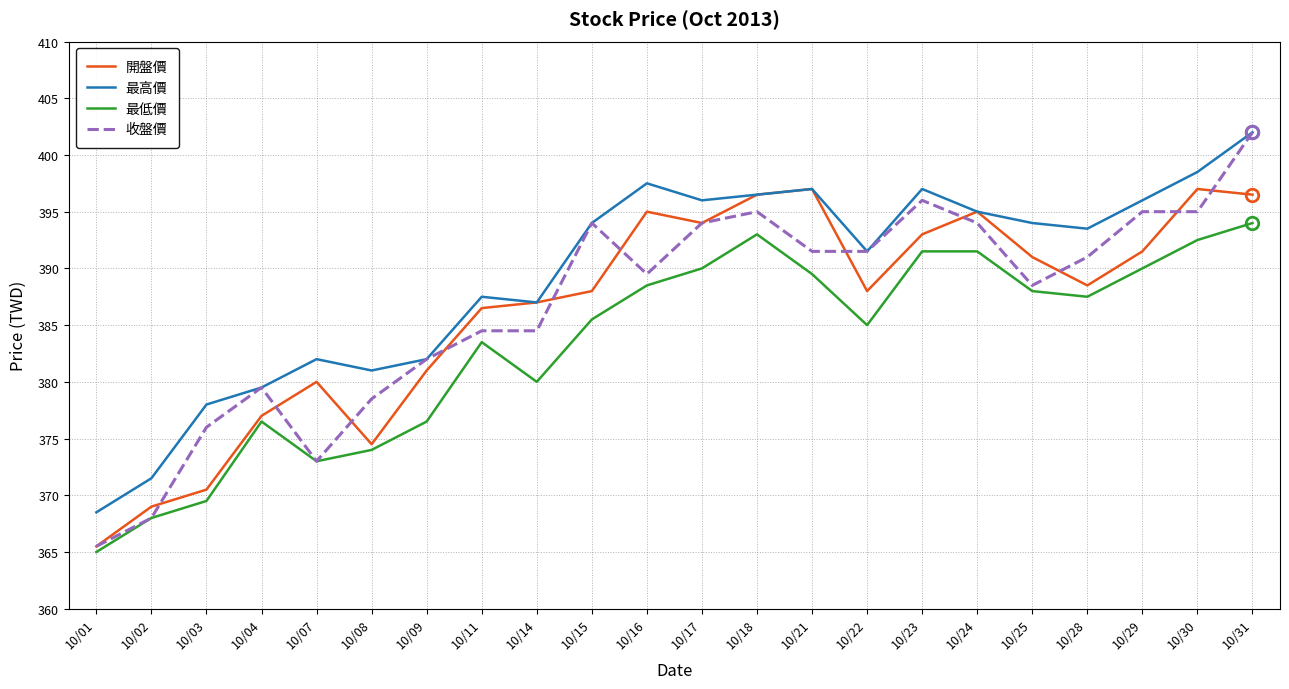

At which label does 收盤價 first exceed 391?

10/15